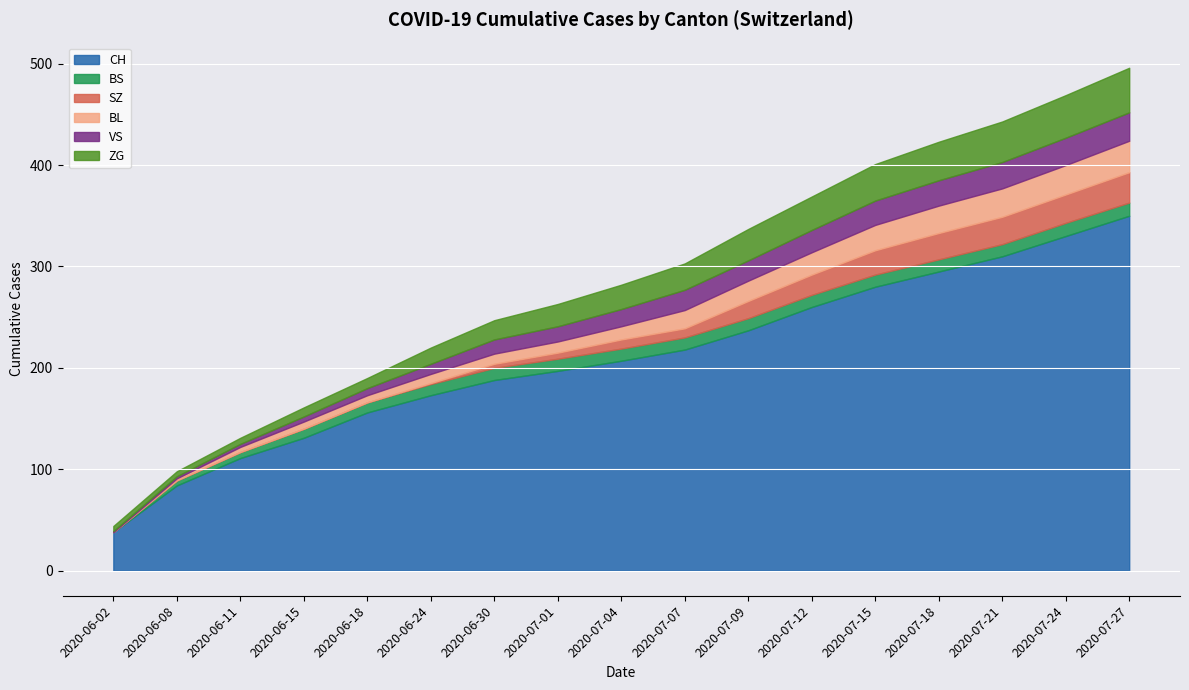

Is the value of ZG at 2020-07-24 greater than the value of BS at 2020-07-04?

Yes